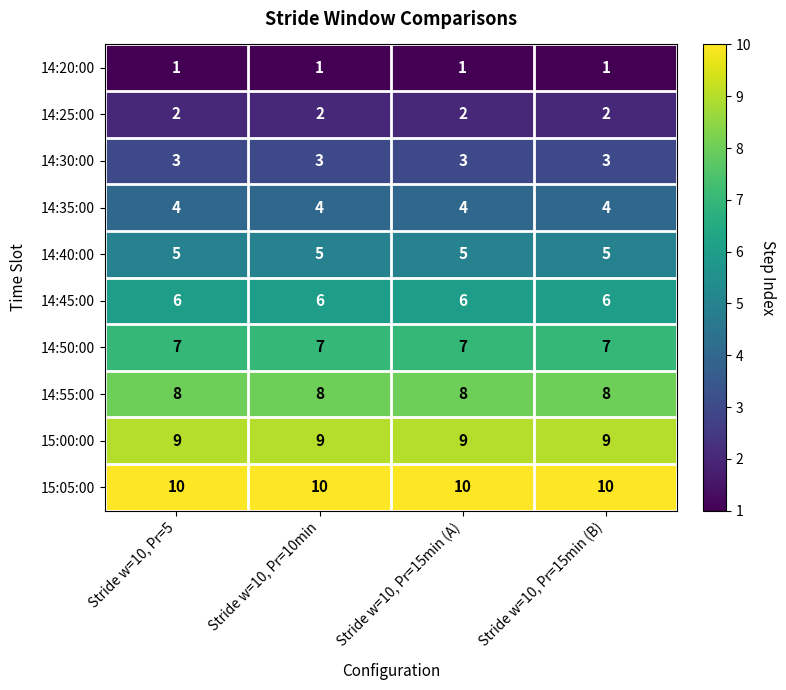

What value does the 14:45:00 series have at Stride w=10, Pr=10min?

6